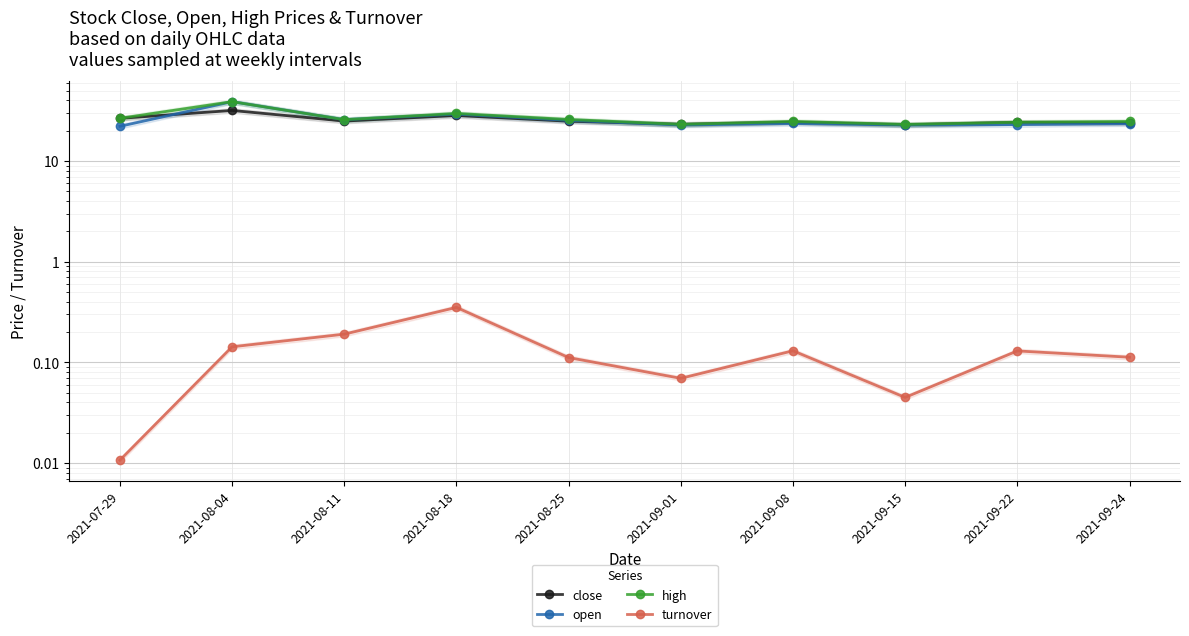

What is the maximum value shown in the chart?

38.9